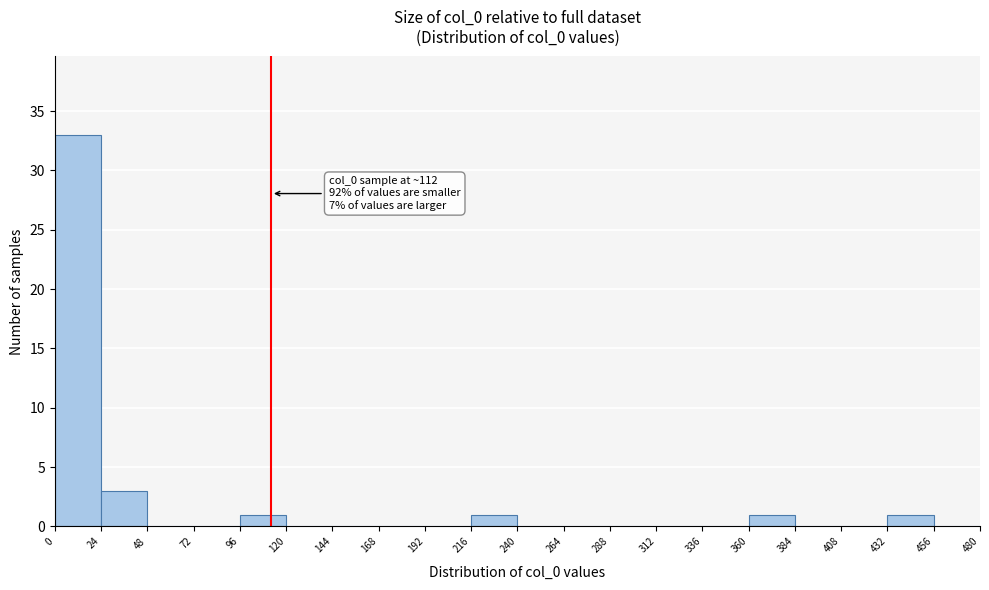

Over which range of the x-axis is the bar tallest?

0 to 24